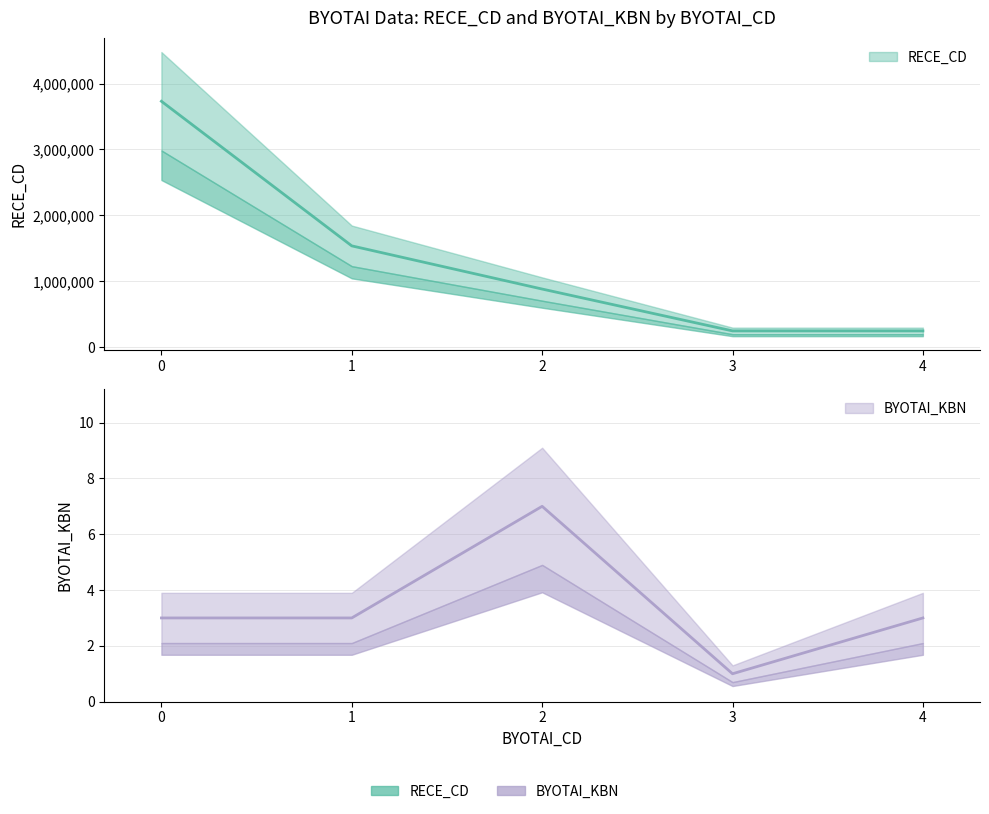

True or false: BYOTAI_KBN has more than 1 interior local peaks.

False